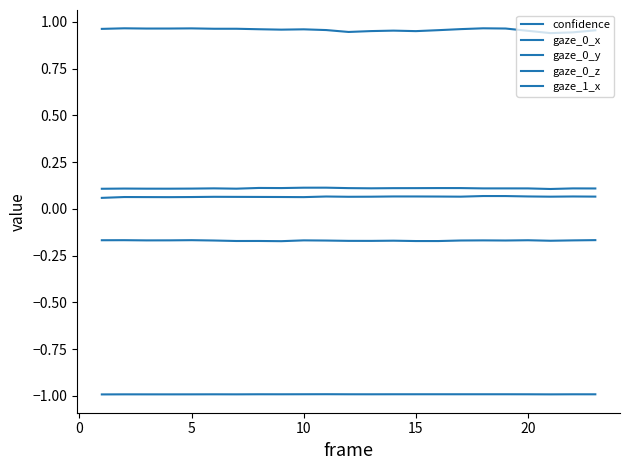

How many lines are shown in the chart?

5